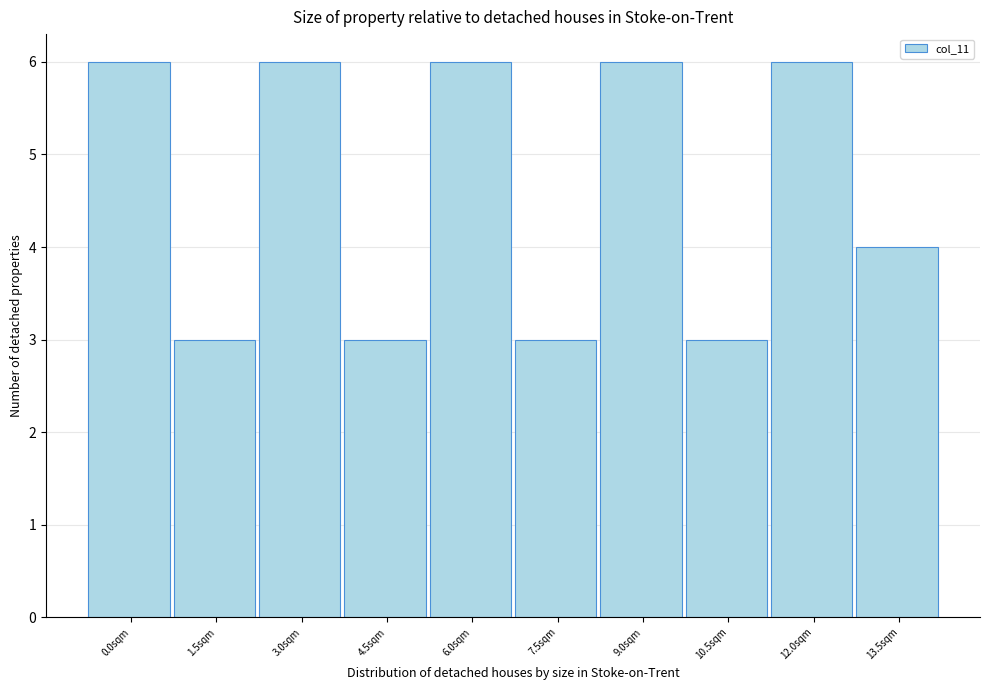

Reading right to left, transcribe all the data shown in this chart.

13.5sqm=4	12.0sqm=6	10.5sqm=3	9.0sqm=6	7.5sqm=3	6.0sqm=6	4.5sqm=3	3.0sqm=6	1.5sqm=3	0.0sqm=6